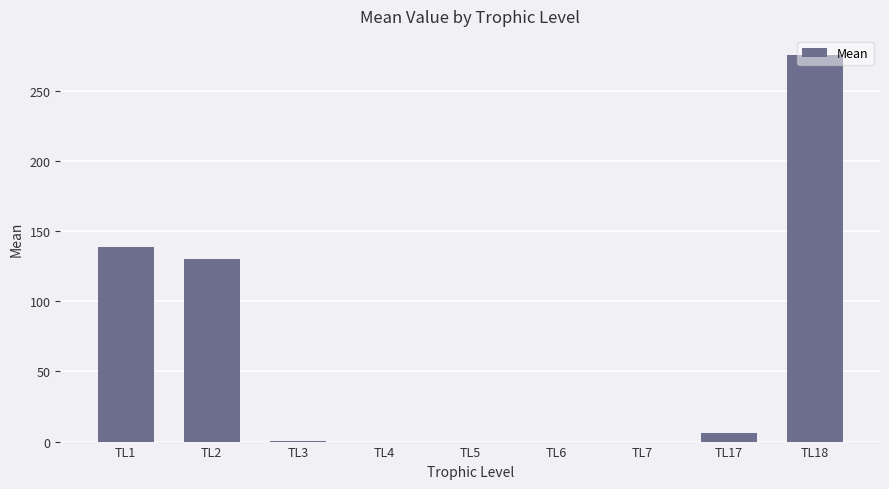

The value at TL18 is 404.9. True or false?

False